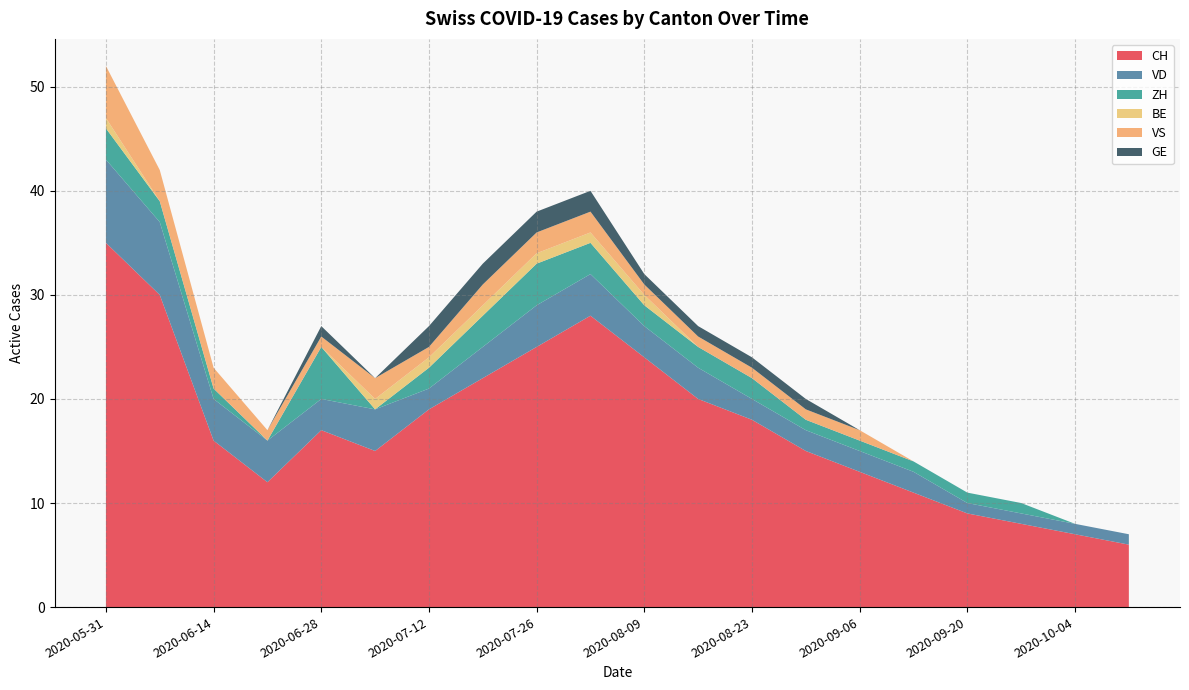

Reading right to left, transcribe all the data shown in this chart.

CH: 6	7	8	9	11	13	15	18	20	24	28	25	22	19	15	17	12	16	30	35
VD: 1	1	1	1	2	2	2	2	3	3	4	4	3	2	4	3	4	4	7	8
ZH: 0	0	1	1	1	1	1	2	2	2	3	4	3	2	0	5	0	1	2	3
BE: 0	0	0	0	0	0	0	0	0	1	1	1	1	1	1	0	0	0	0	1
VS: 0	0	0	0	0	1	1	1	1	1	2	2	2	1	2	1	1	2	3	5
GE: 0	0	0	0	0	0	1	1	1	1	2	2	2	2	0	1	0	0	0	0